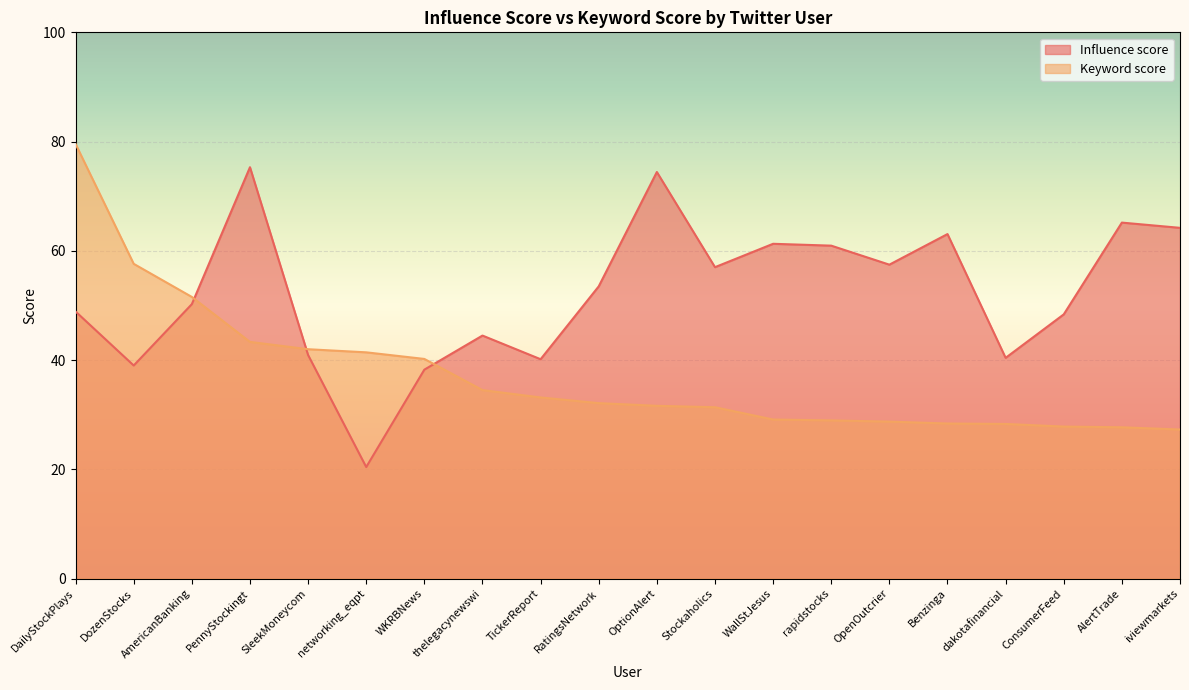

What value does the Keyword score series have at dakotafinancial?

28.3